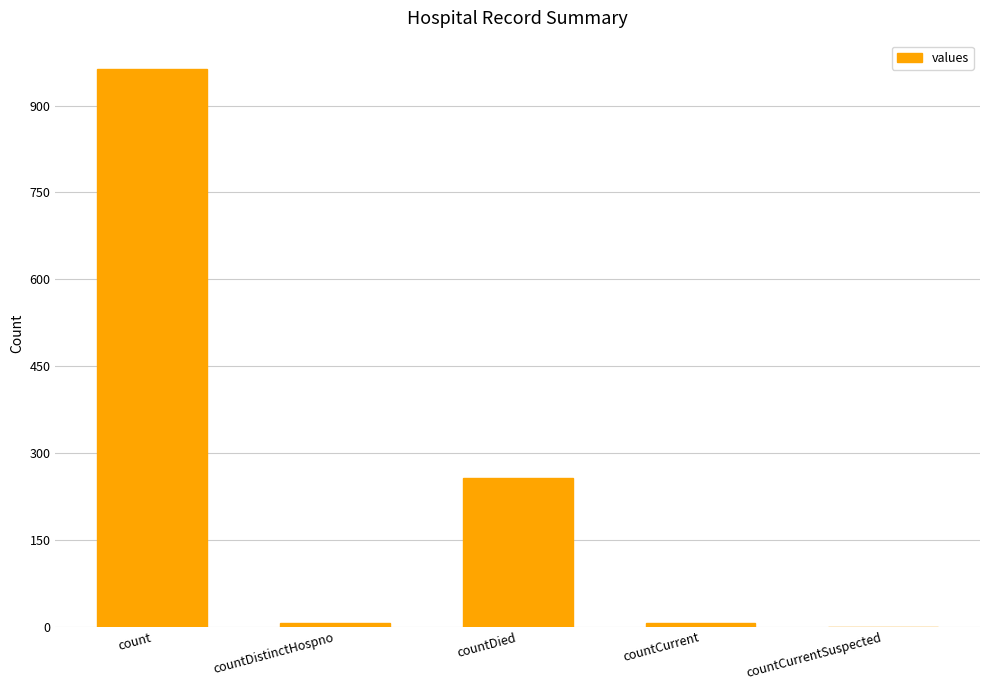

How many distinct data groups are displayed?

1